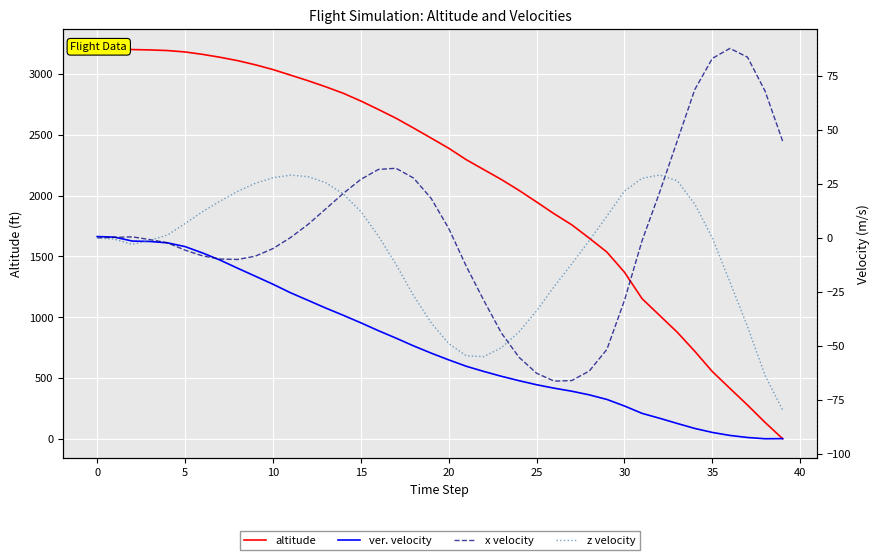

What is the value of the altitude point at the 30th from the left?

1535.3